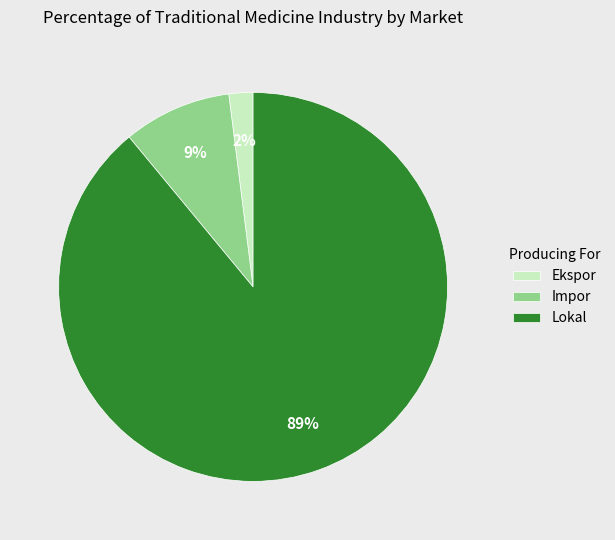

To the nearest percent, what is the difference between the largest and smallest slice percentages?

87%